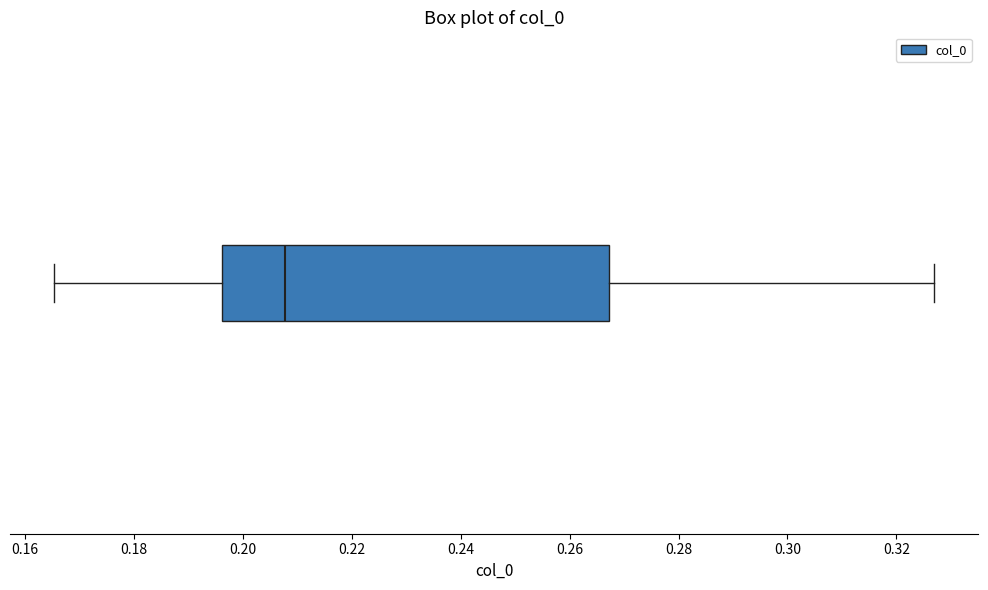

Where is the right edge of the box on the x-axis? The values are not printed on the chart, so give them approximately, as read against the axis.

0.268